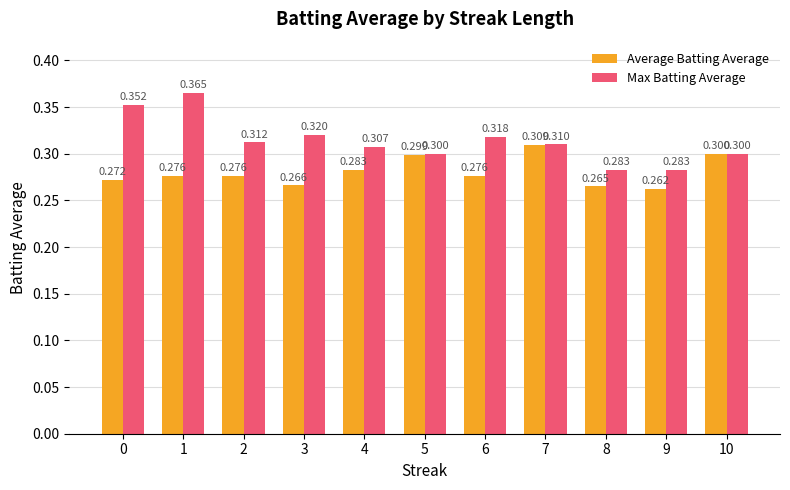

Which series has the widest spread of values?

Max Batting Average